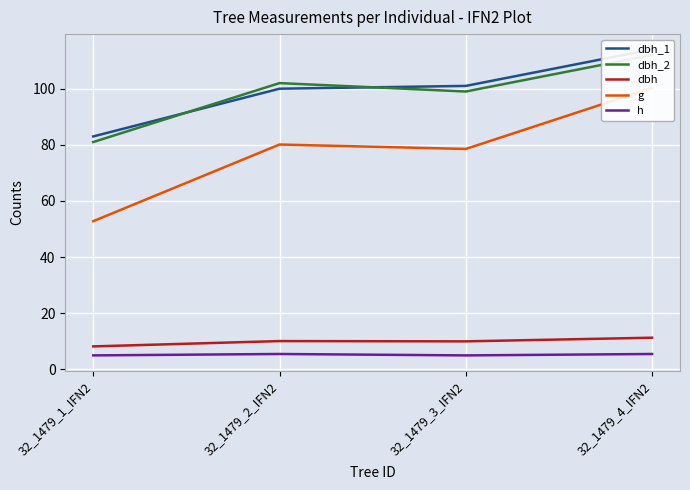

Reading left to right, transcribe all the data shown in this chart.

dbh_1: 83.0	100.0	101.0	114.0
dbh_2: 81.0	102.0	99.0	112.0
dbh: 8.2	10.1	10.0	11.3
g: 52.8	80.1	78.5	100.3
h: 5.0	5.5	5.0	5.5